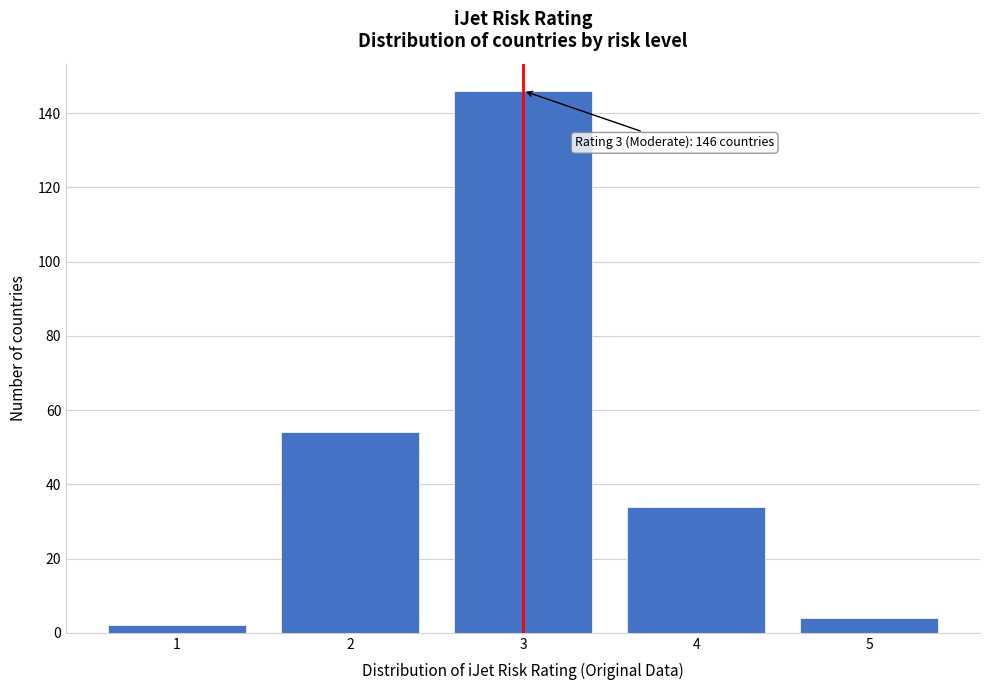

Reading left to right, what are all the values shown in this chart?

2	54	146	34	4